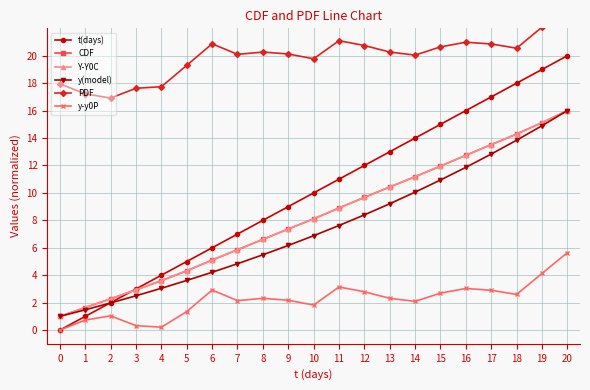

What is the value of the CDF point at the 6th from the left?

4.3